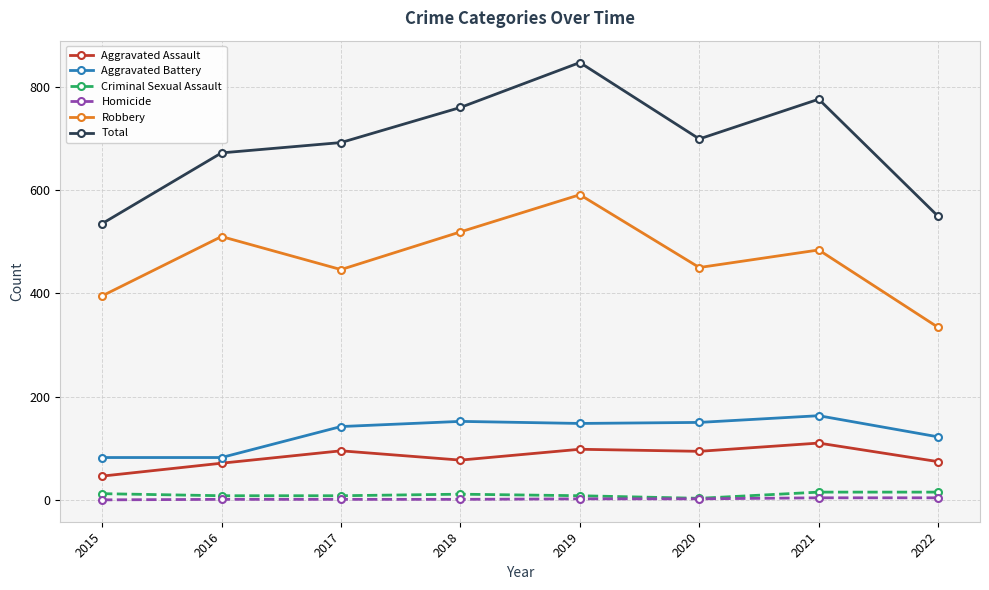

Where is the first local minimum for Robbery?

2017